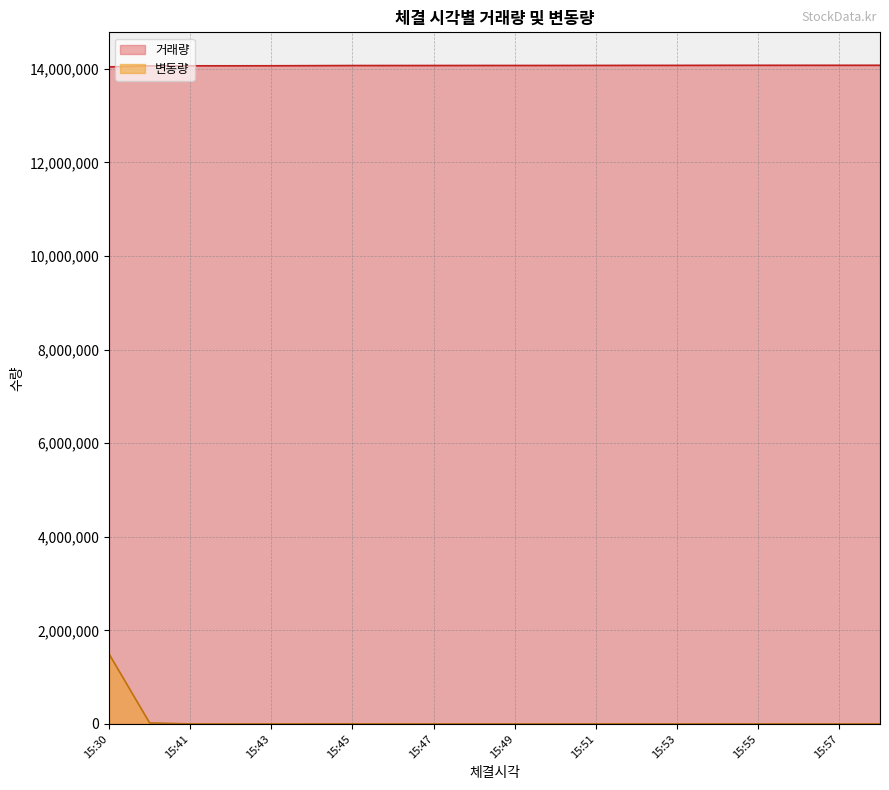

Where is 변동량 nearest to the value 748151?

15:40